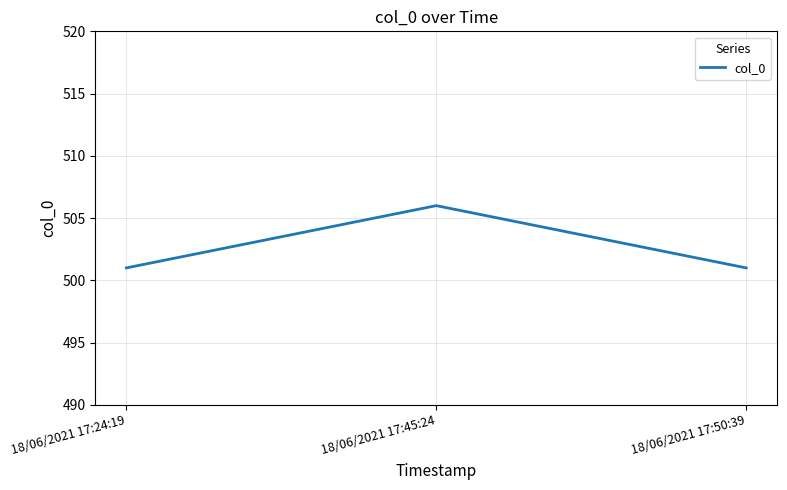

What is the greatest value displayed?

506